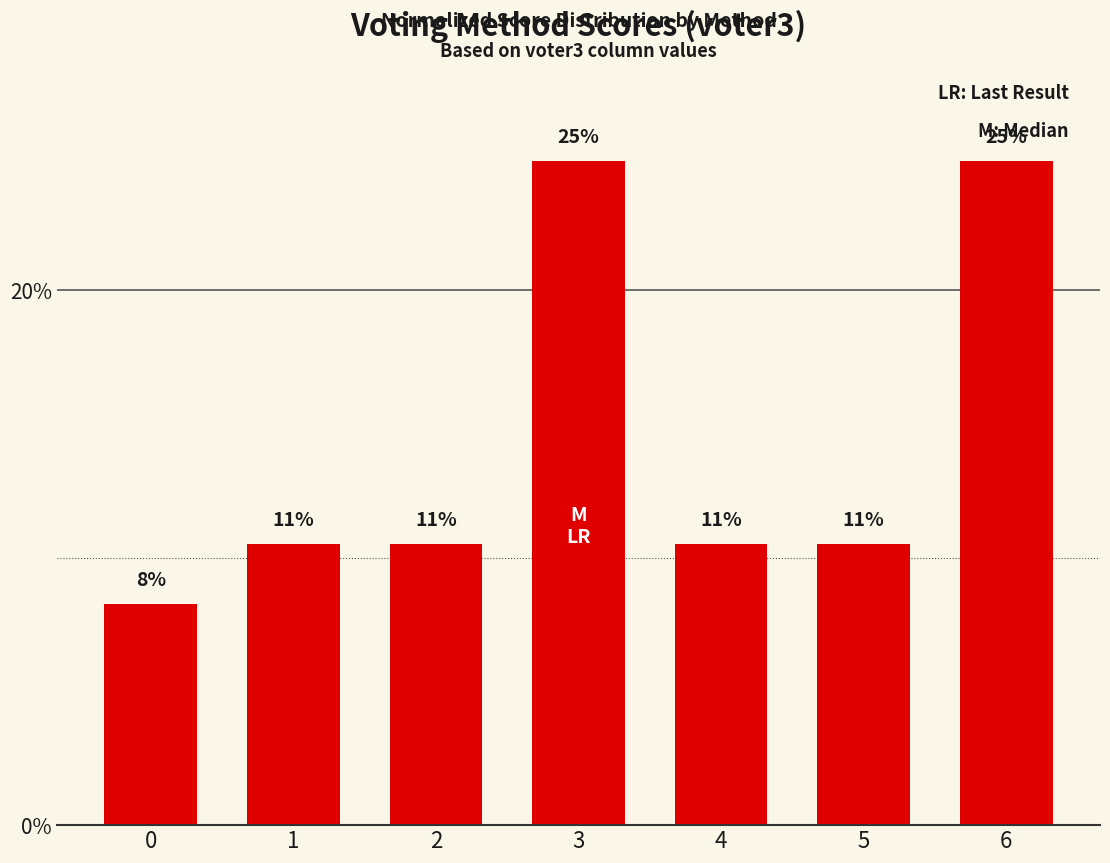

Does the chart contain stacked bars?

No